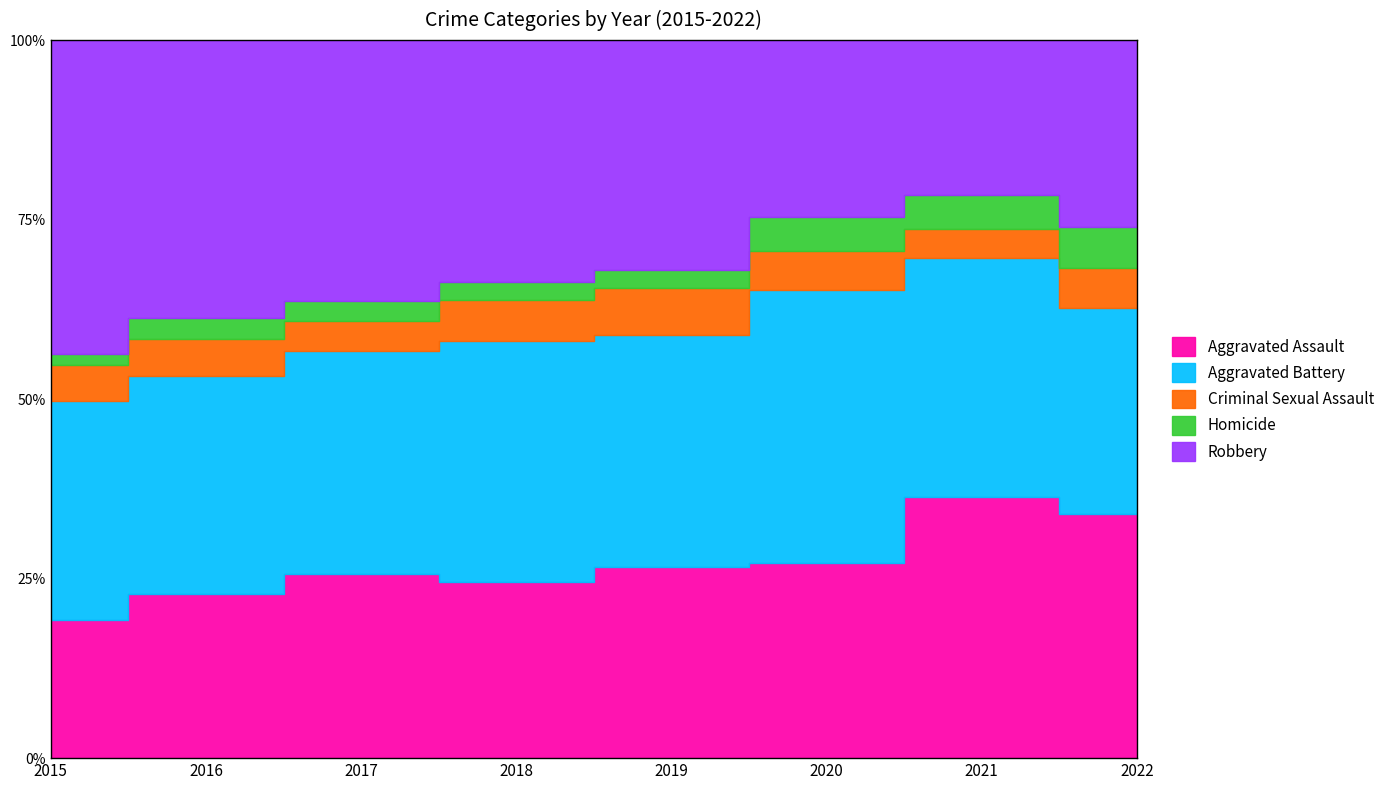

How many intersections are there between Homicide and Criminal Sexual Assault?

1